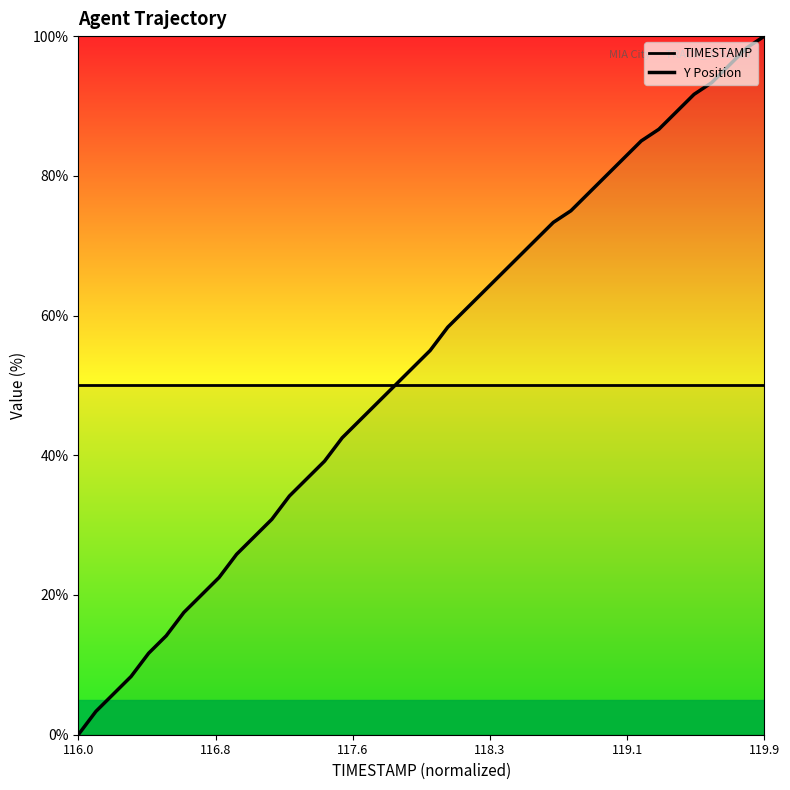

How many lines are shown in the chart?

2